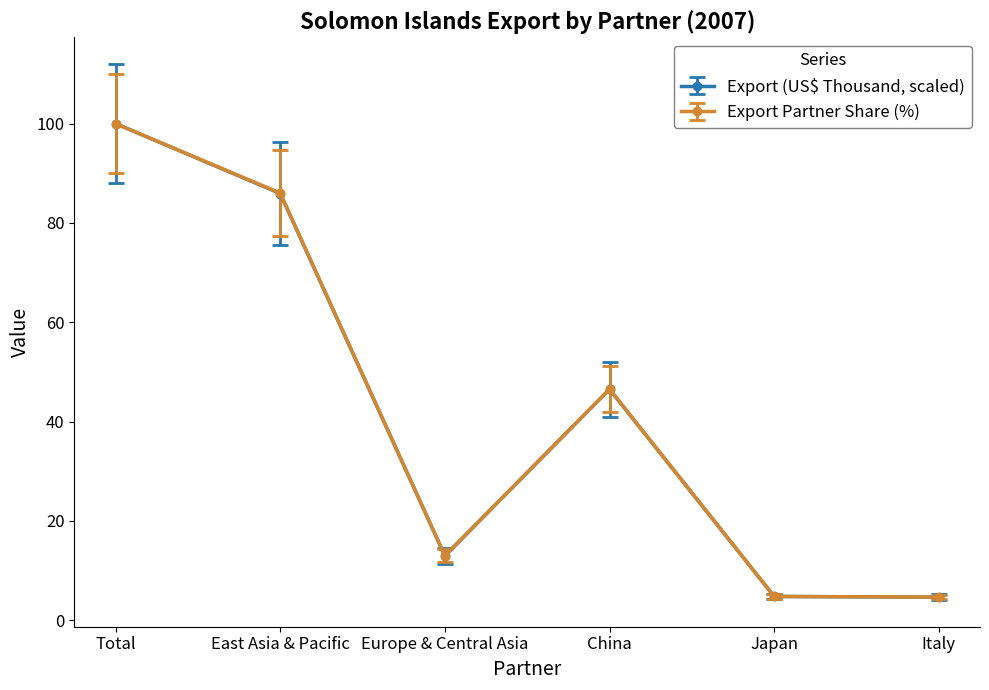

How many series are shown in this chart?

2